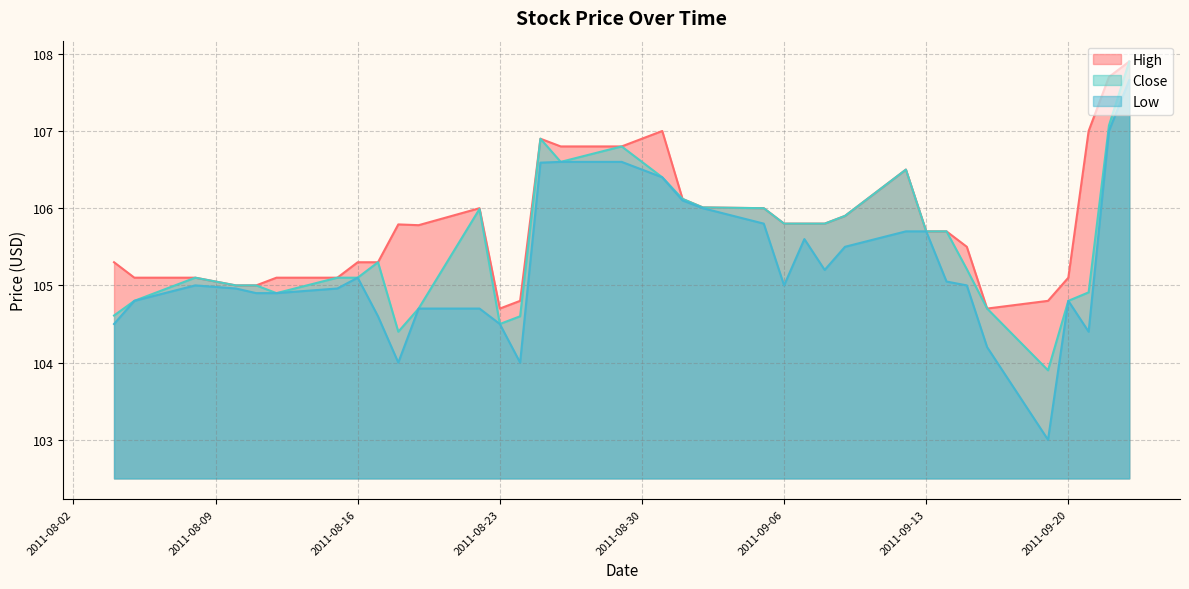

True or false: High and Close intersect in this chart.

False